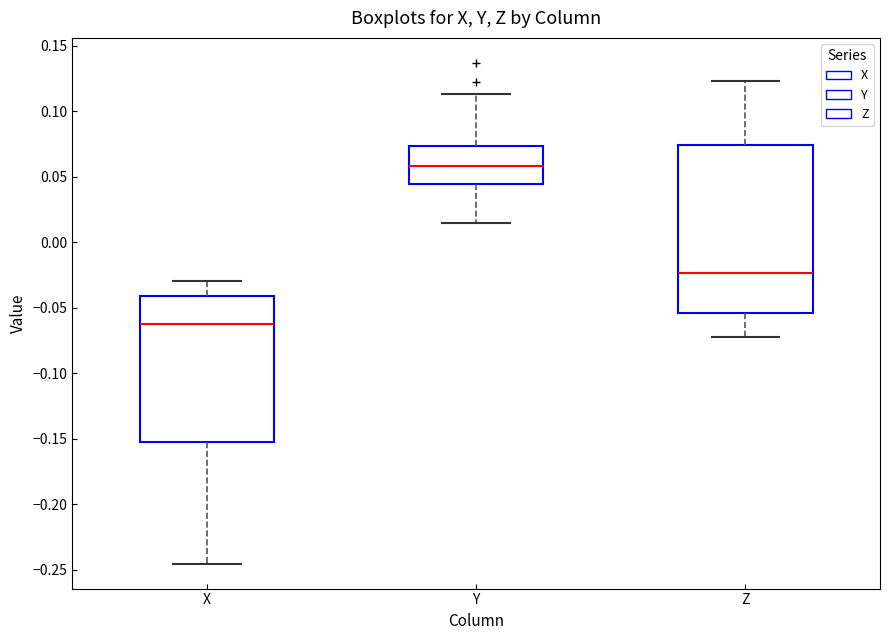

Comparing the boxes themselves (not the whiskers), which one is the tallest?

Z